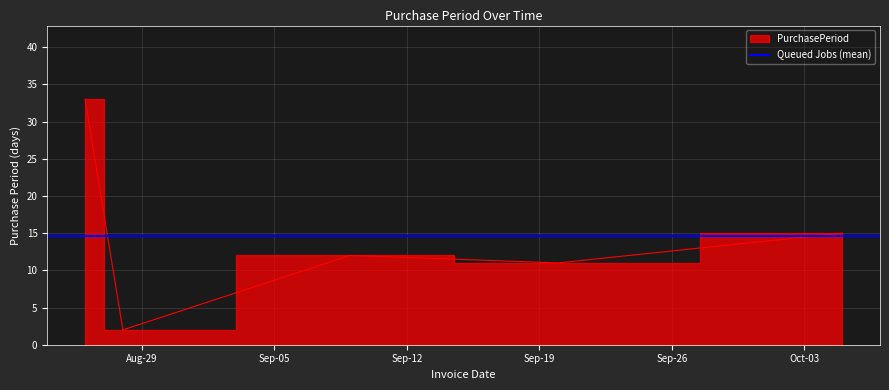

At which category does the chart reach its minimum across all series?

2017-08-28